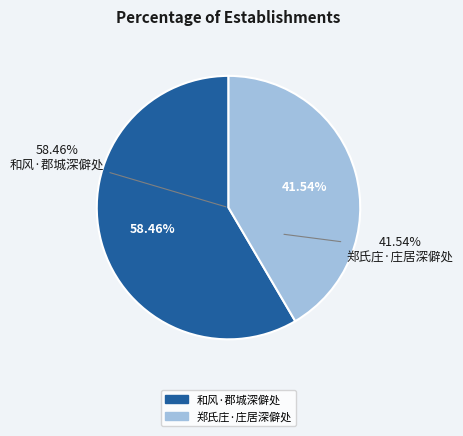

What is the largest slice in the pie chart?

和风·郡城深僻处